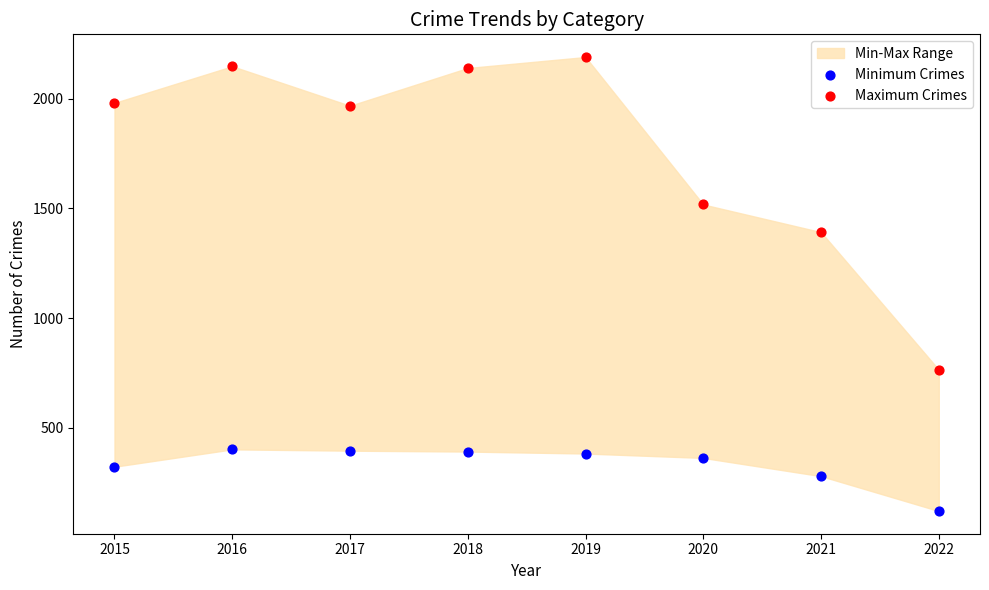

Which series reaches the maximum Y coordinate?

Maximum Crimes